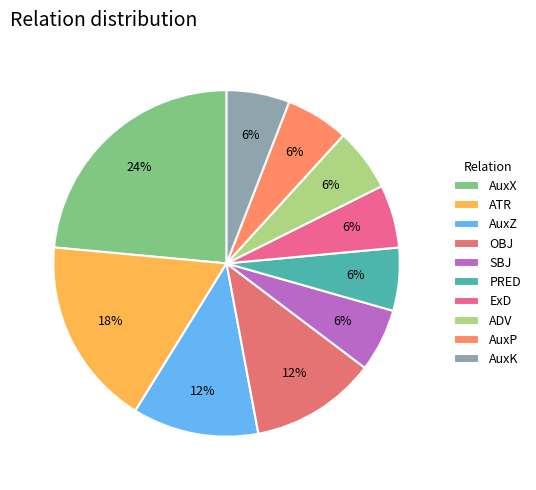

What percentage is NOT represented by ExD?

94.1%